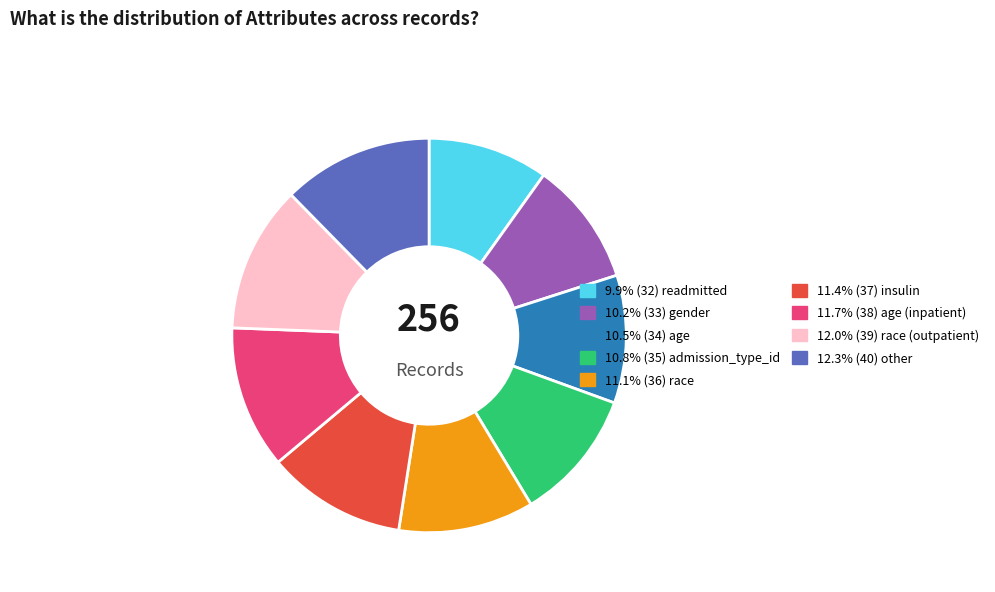

Is there a majority slice in this chart?

No